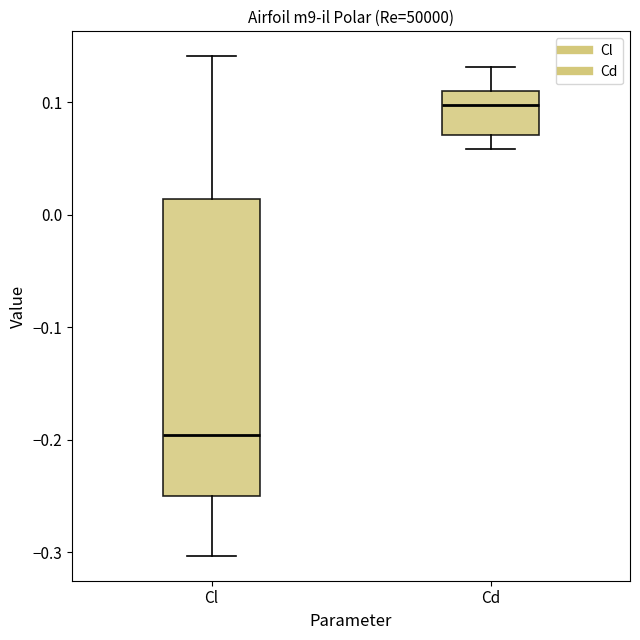

Reading left to right, transcribe this box plot: for each box, give where its median line is, the range the box spans, and where its two whiskers end, as read against the y-axis. The values are not printed on the chart, so give them approximately, as read against the axis.

Cl: median -0.20, box -0.25 to 0.01, whiskers -0.30 to 0.14
Cd: median 0.10, box 0.07 to 0.11, whiskers 0.06 to 0.13